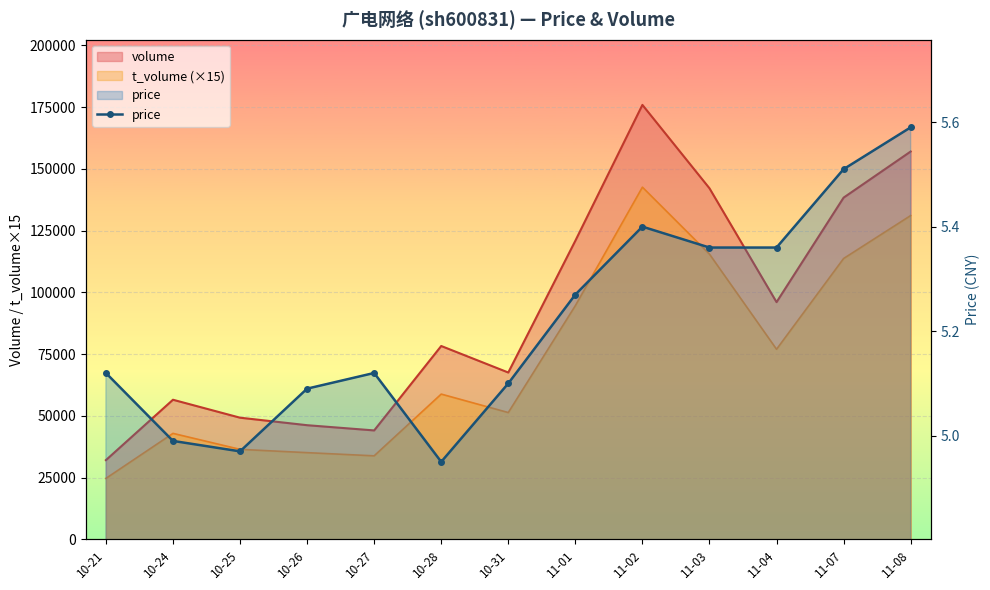

At which category does the chart reach its peak across all series?

11-08